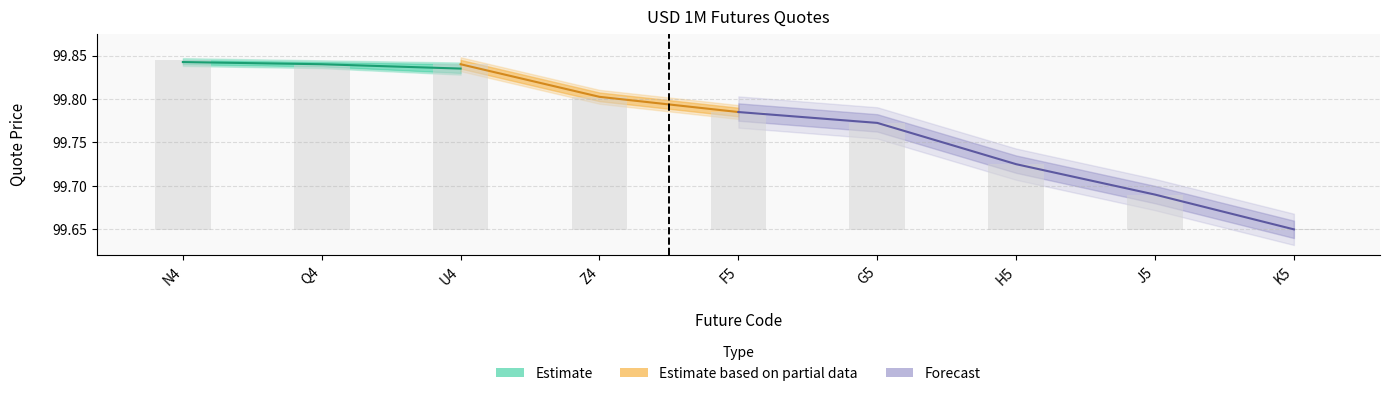

What is the label of the 7th bar from the left?

H5